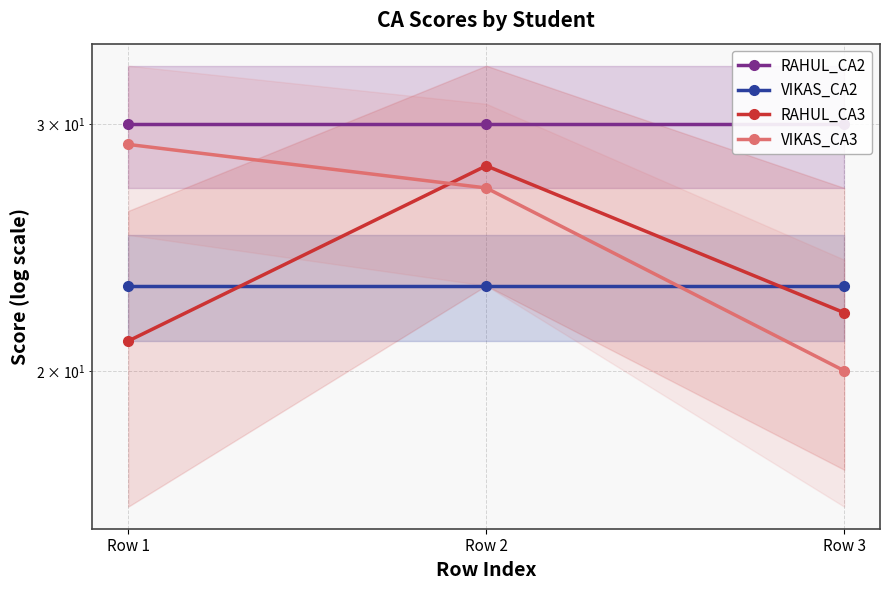

Reading left to right, transcribe all the data shown in this chart.

RAHUL_CA2: 30	30	30
VIKAS_CA2: 23	23	23
RAHUL_CA3: 21	28	22
VIKAS_CA3: 29	27	20